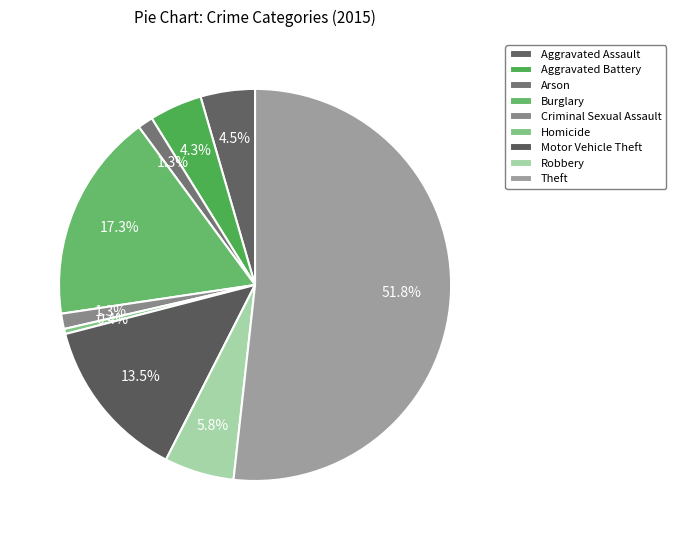

The Criminal Sexual Assault slice represents 11% of the pie. True or false?

False